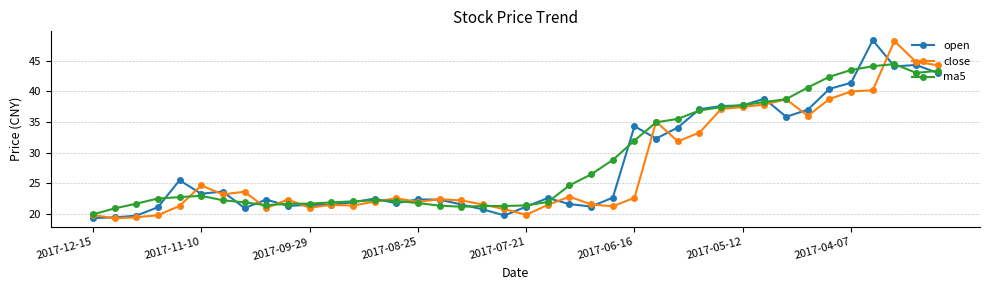

What is the maximum value for open?

48.3